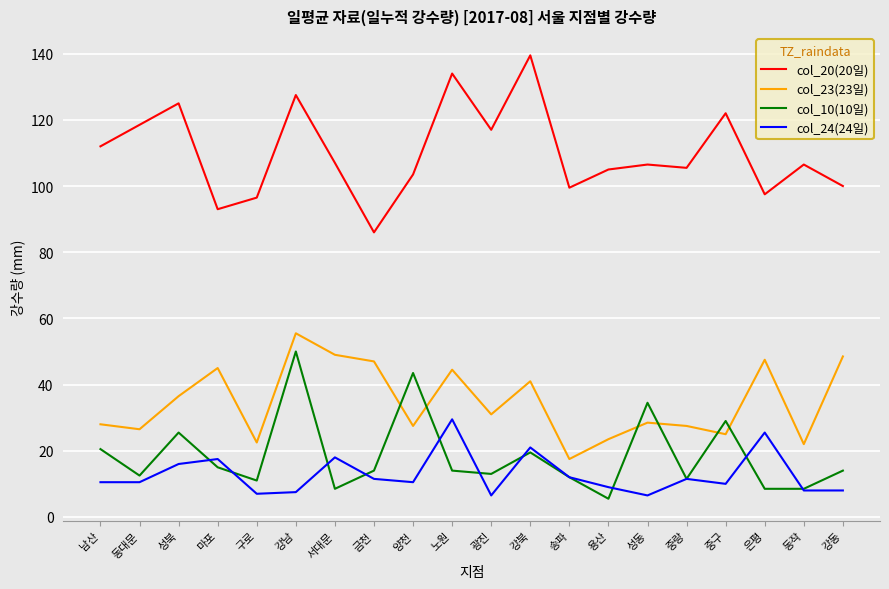

What is the sum of all col_23(23일) values?

694.0